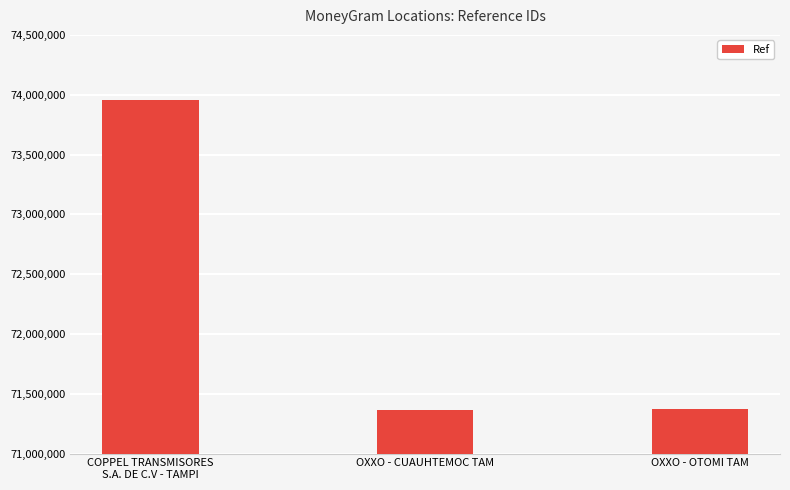

How many categories are shown in the chart?

3